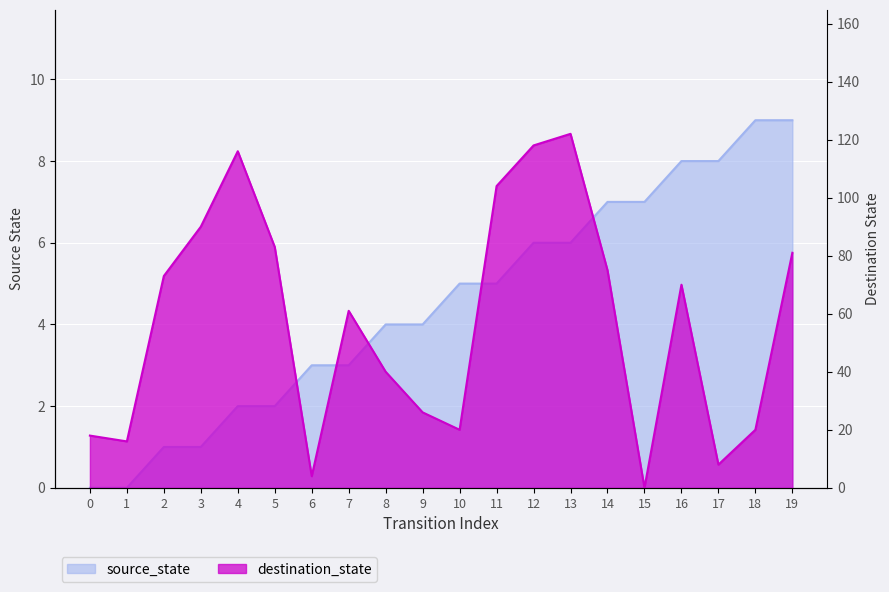

Between 18 and 9, which is larger?

18